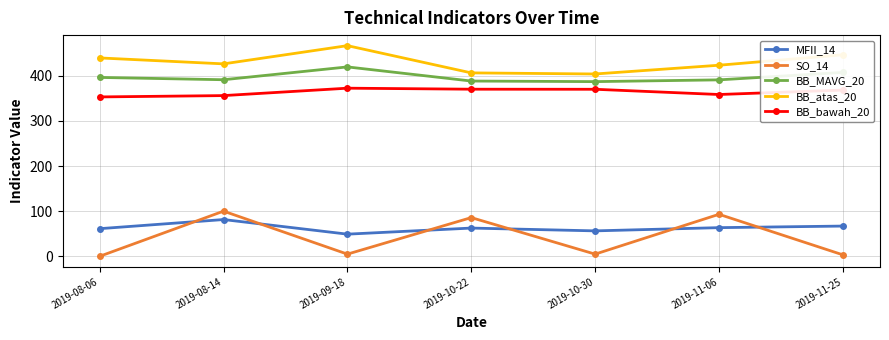

The value of BB_MAVG_20 at 2019-11-25 is 407.4. True or false?

True